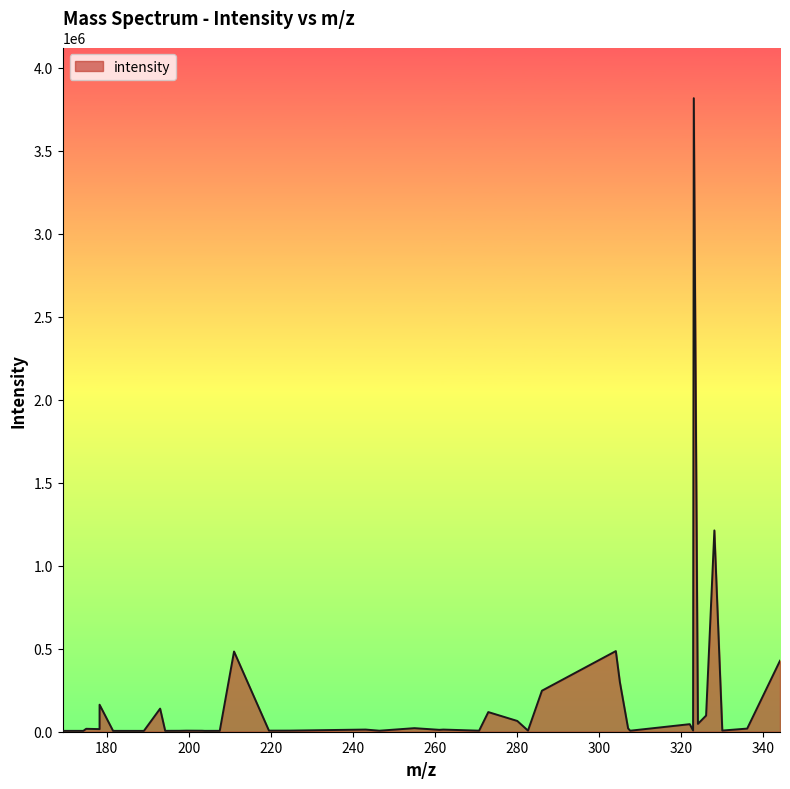

What is the maximum value shown in the chart?

3817687.3